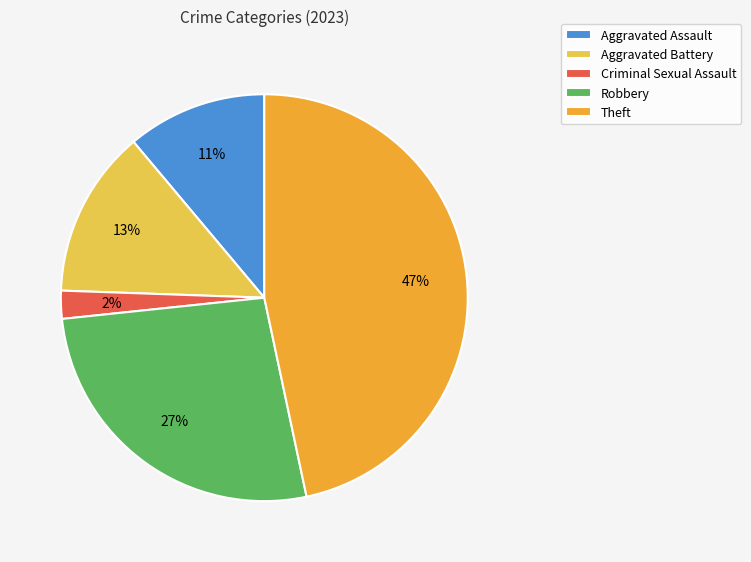

The Aggravated Battery slice represents 13% of the pie. True or false?

True